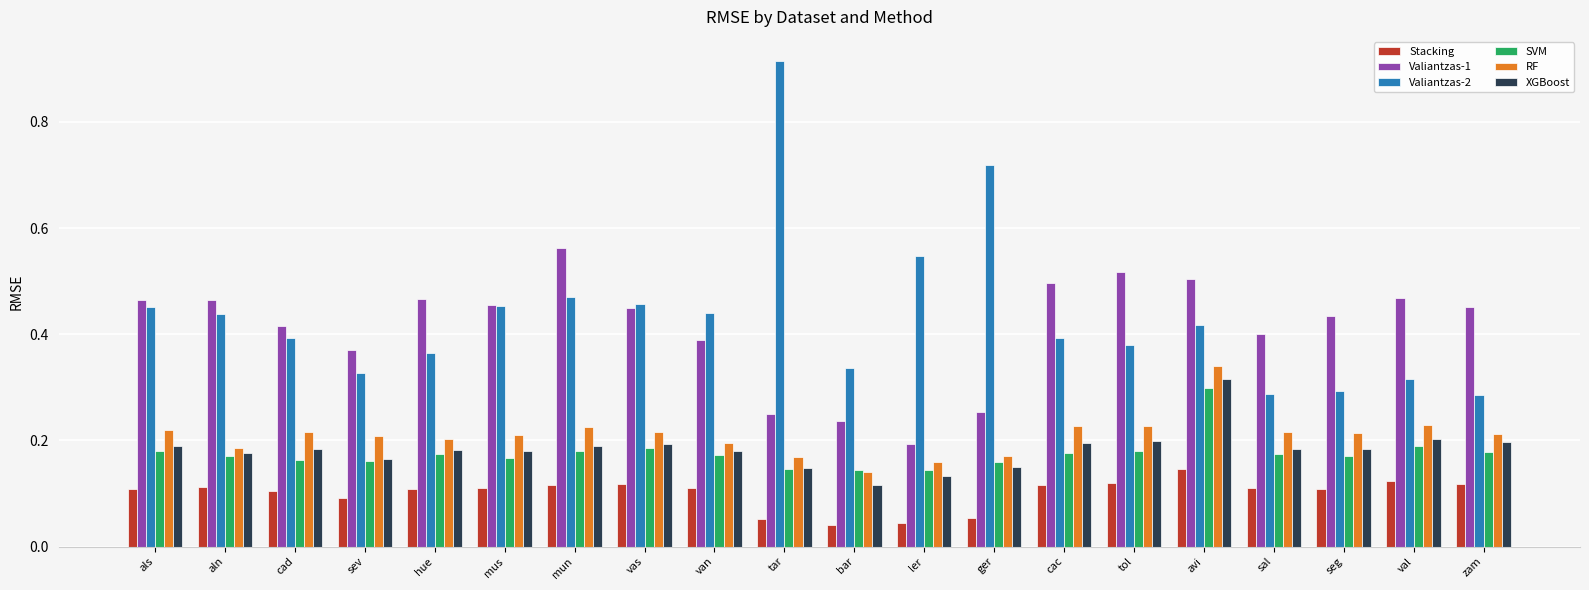

At which label does Valiantzas-2 reach its peak?

tar